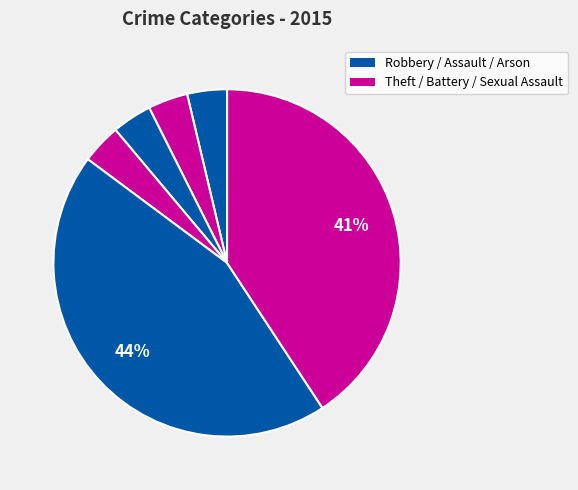

Count the number of slices in the pie.

6